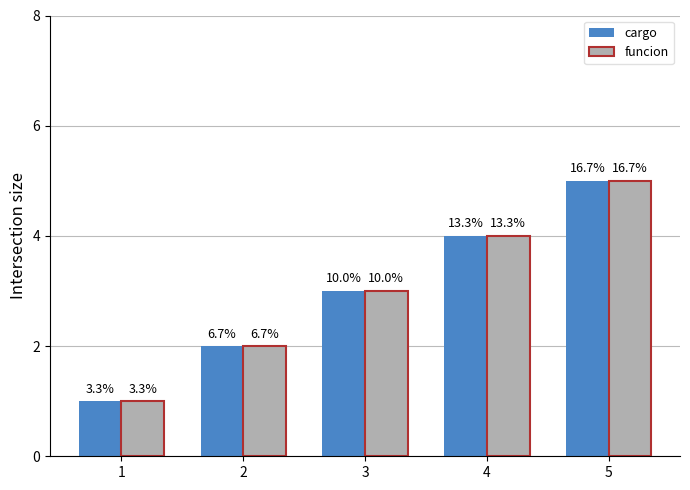

What is the minimum value for cargo?

1